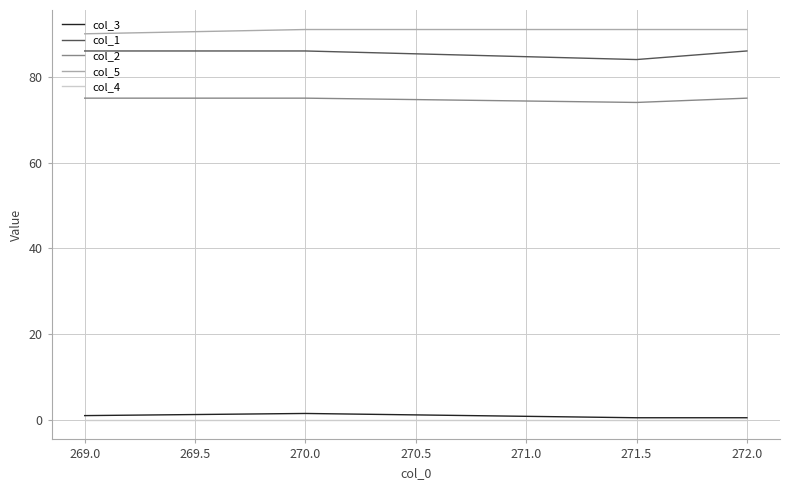

True or false: col_1 and col_3 cross at least once.

False